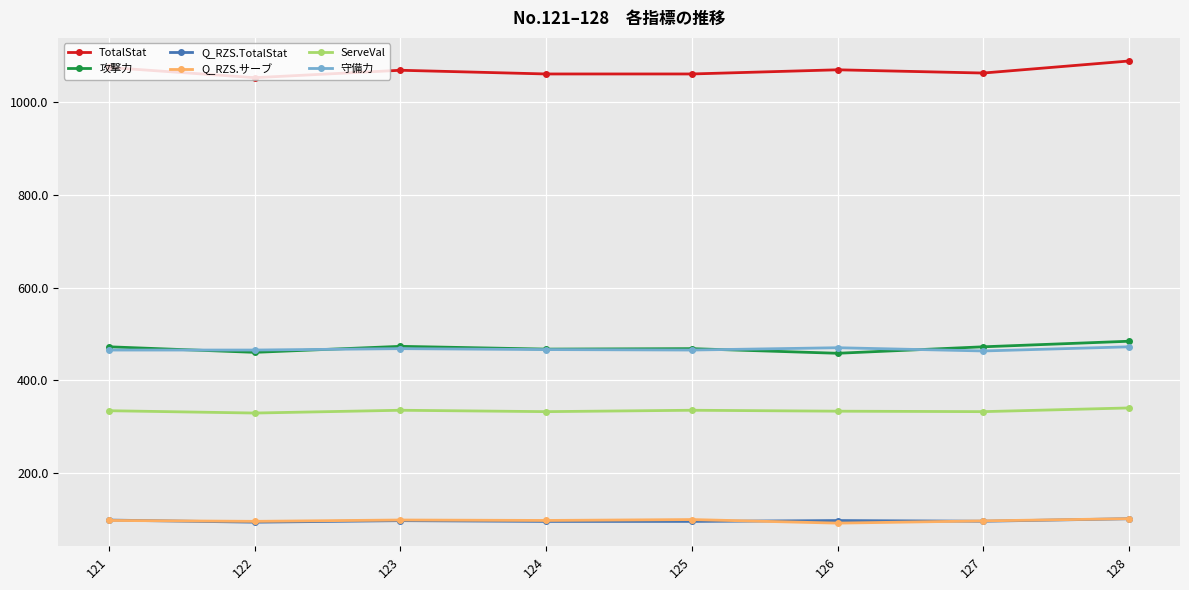

What is the difference between the highest and lowest values at 125?

966.0